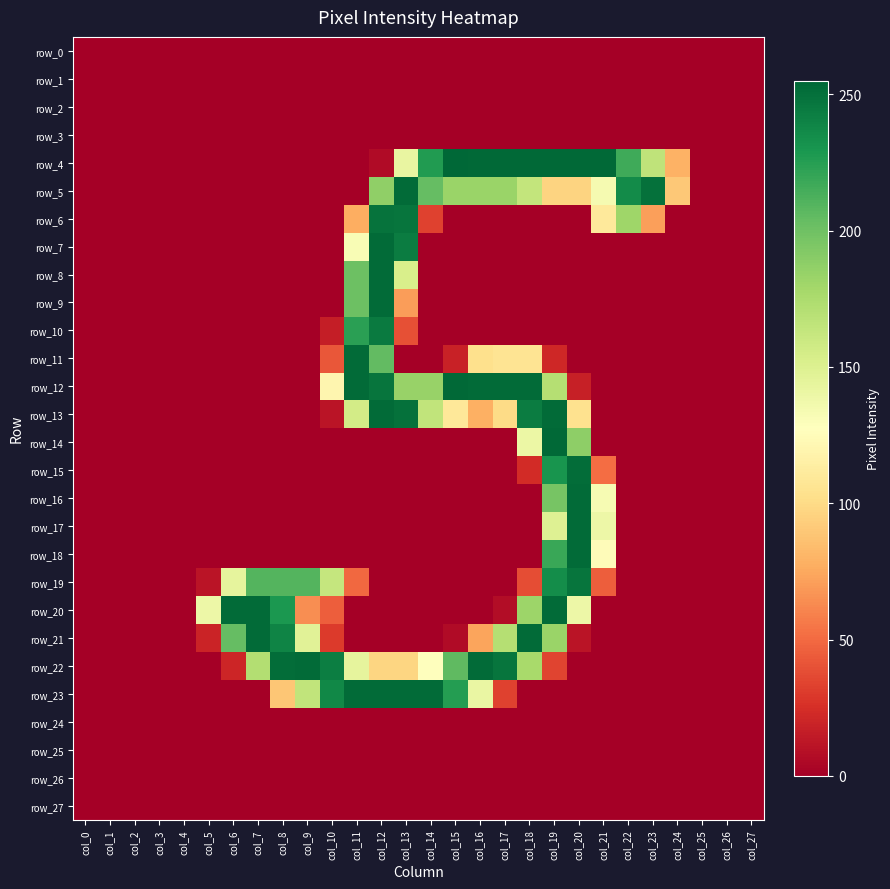

What is the spread (max minus min) of values at col_6?

253